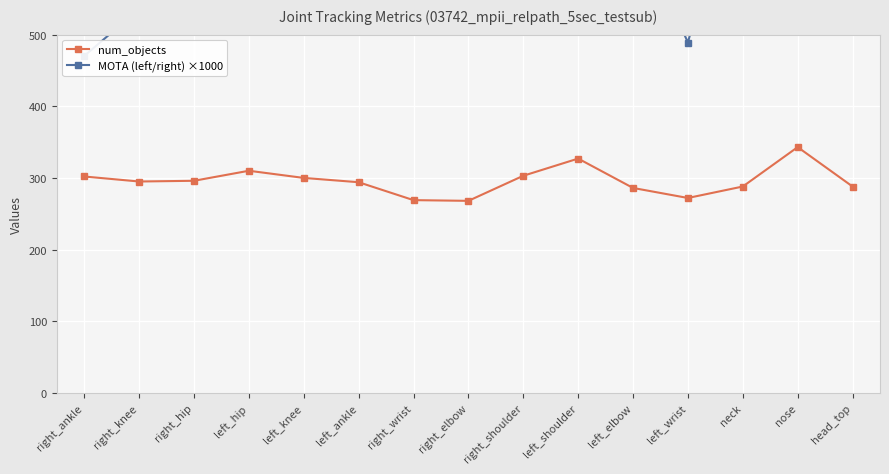

Which series has the largest total across all categories?

MOTA (left/right) ×1000